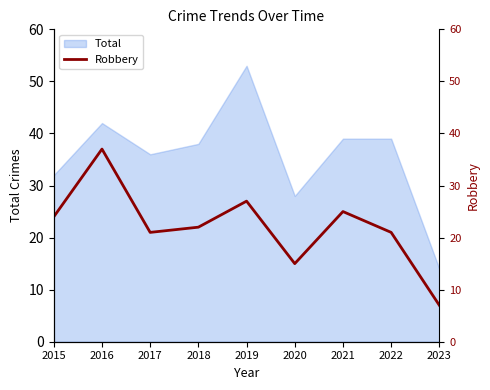

What is the value of the 9th point from the left?

7